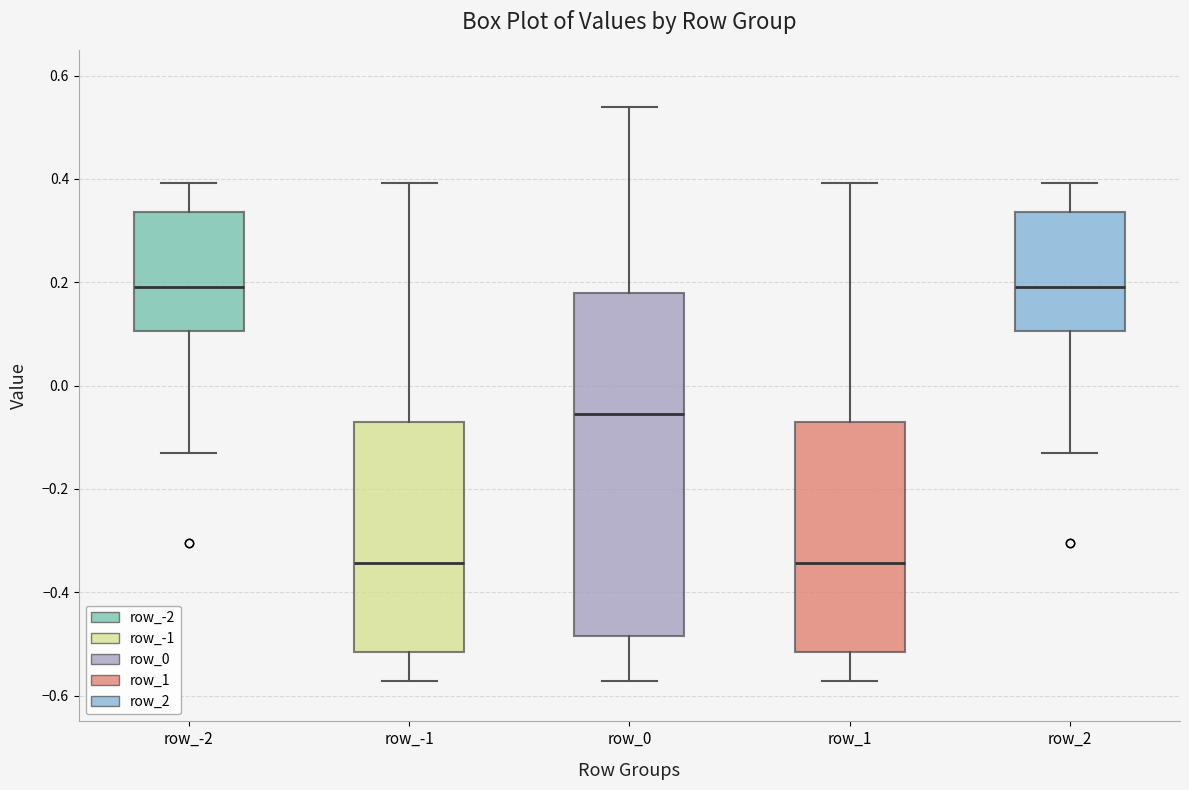

Reading left to right, read every box against the y-axis: the position of its median line, the range the box covers, and the ends of its whiskers. The values are not printed on the chart, so give them approximately, as read against the axis.

row_-2: median 0.20, box 0.10 to 0.34, whiskers -0.14 to 0.40
row_-1: median -0.34, box -0.52 to -0.08, whiskers -0.58 to 0.40
row_0: median -0.06, box -0.48 to 0.18, whiskers -0.58 to 0.54
row_1: median -0.34, box -0.52 to -0.08, whiskers -0.58 to 0.40
row_2: median 0.20, box 0.10 to 0.34, whiskers -0.14 to 0.40